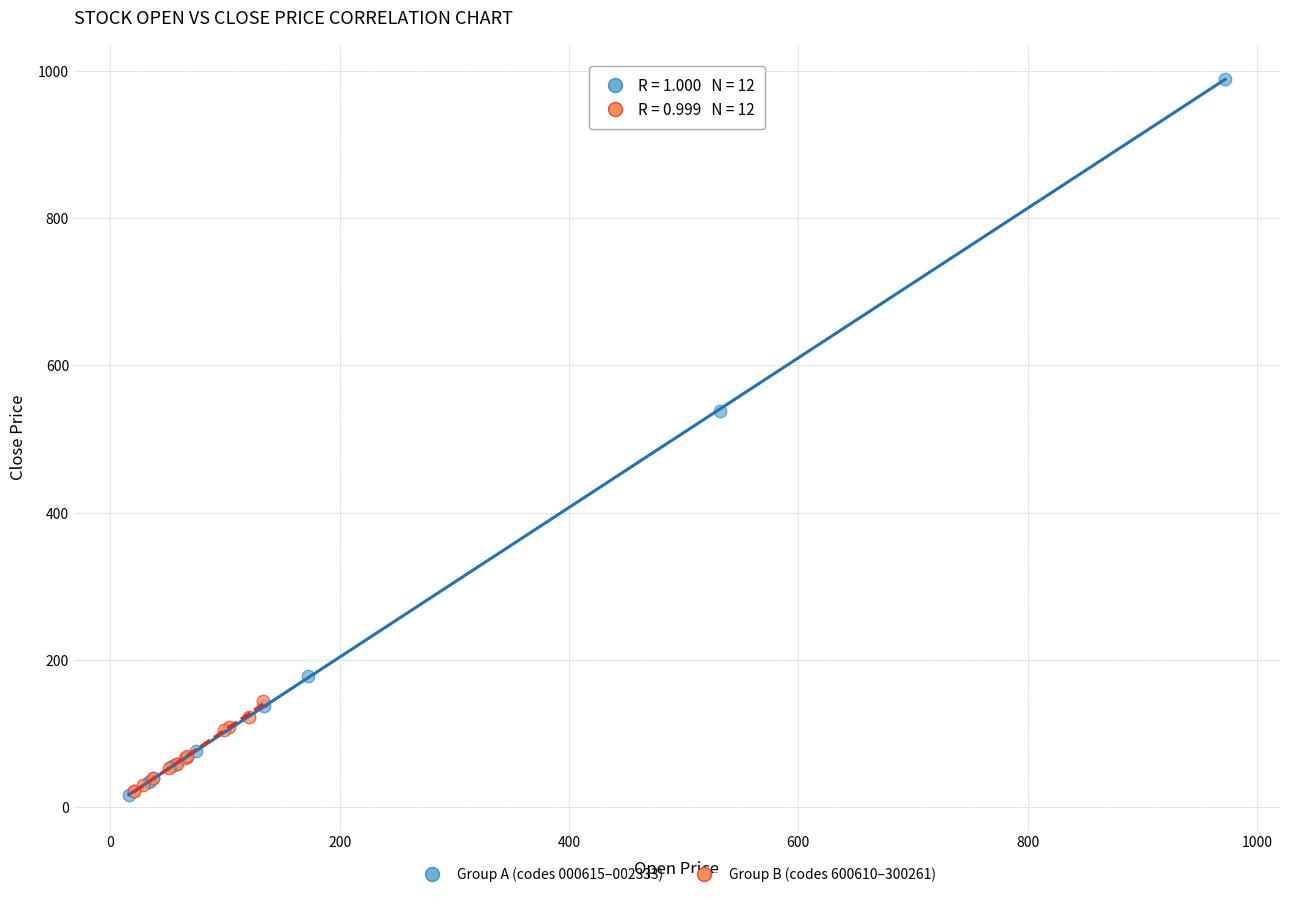

What are all the series names shown in the legend?

Group A (codes 000615–002333), Group B (codes 600610–300261)